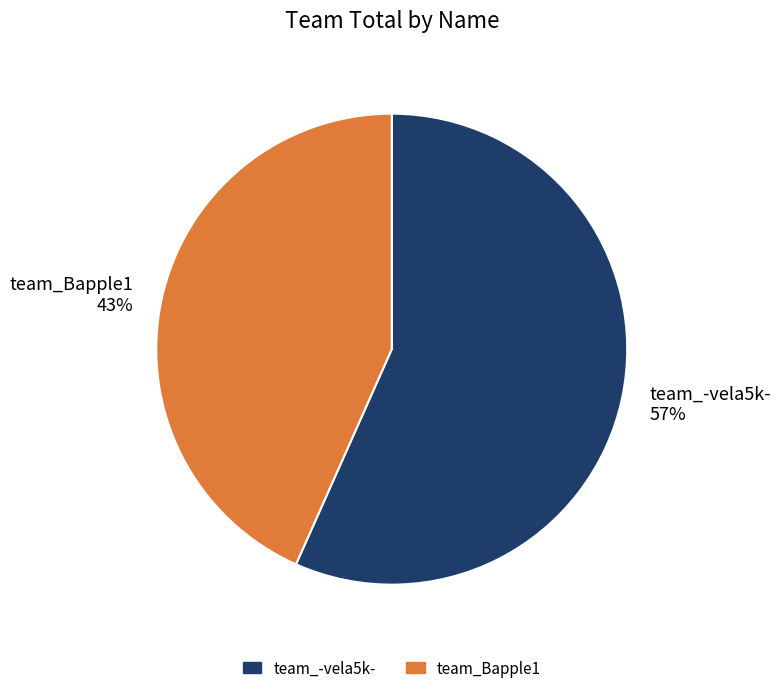

Count the number of slices in the pie.

2